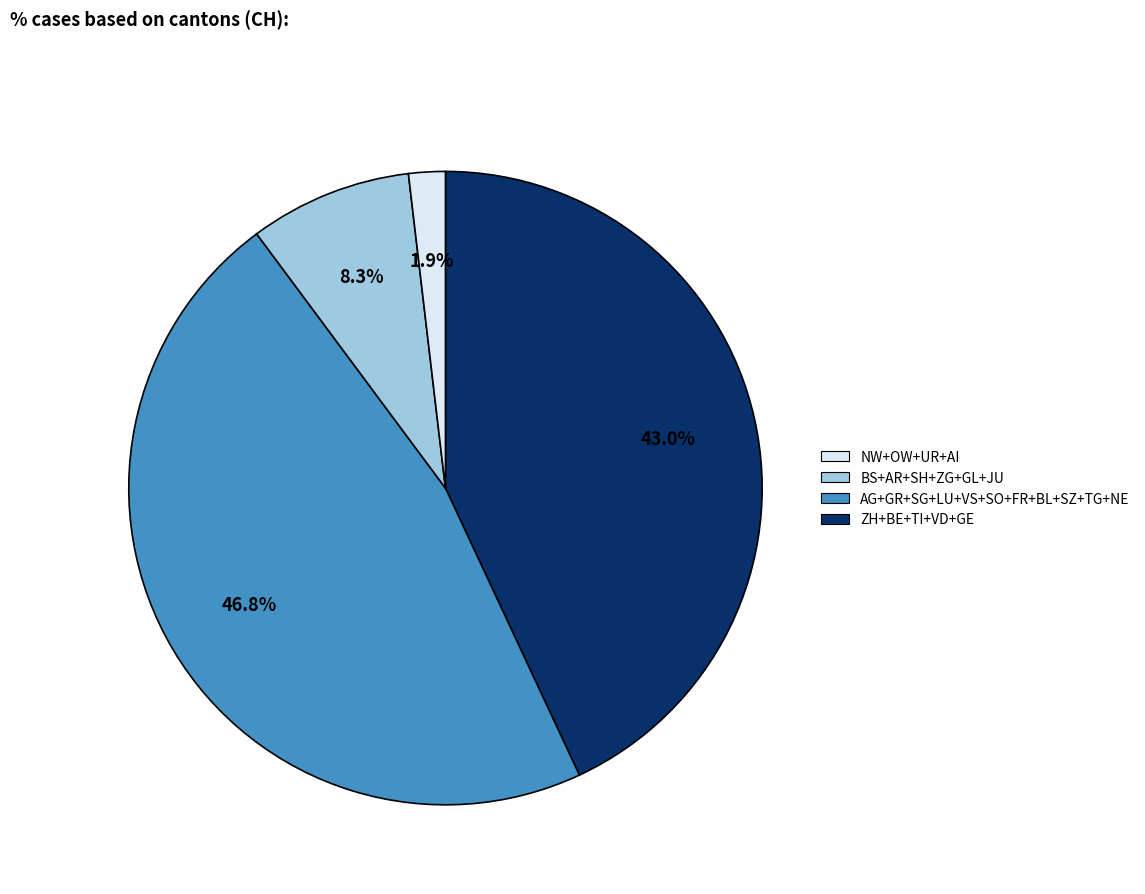

Which slice is the smallest?

ZH+BE+TI+VD+GE